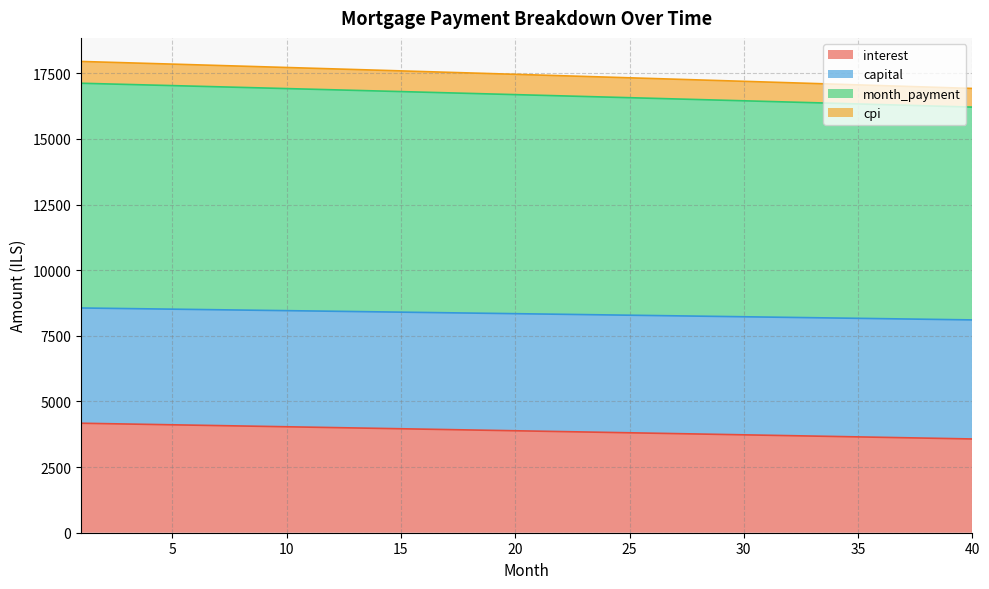

What is the highest value of the interest series?

4170.1